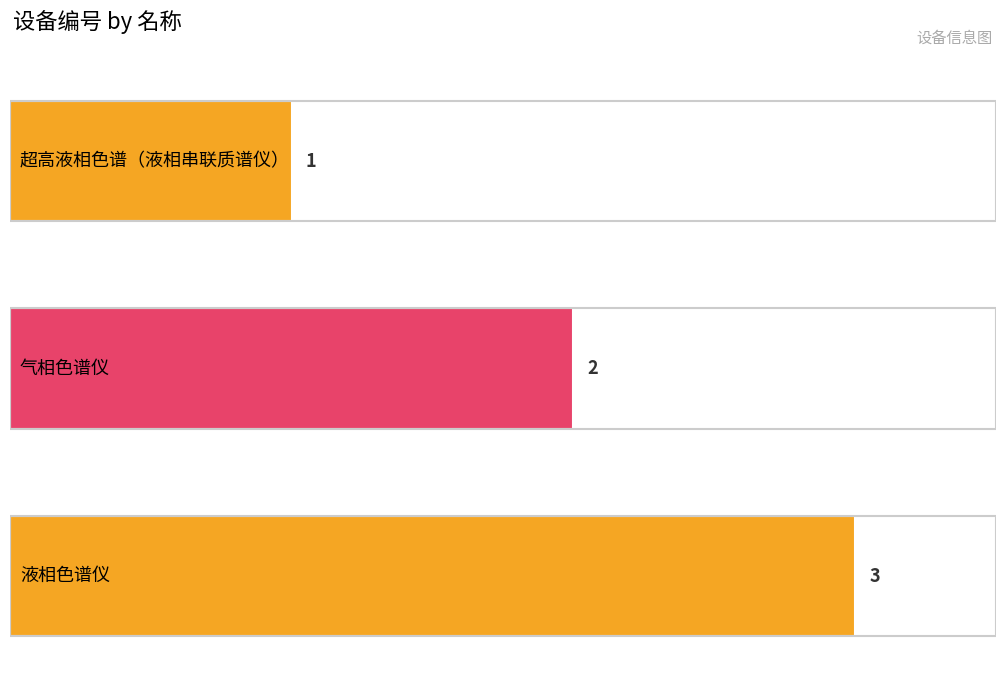

What is the value of the 2nd bar from the left?

2